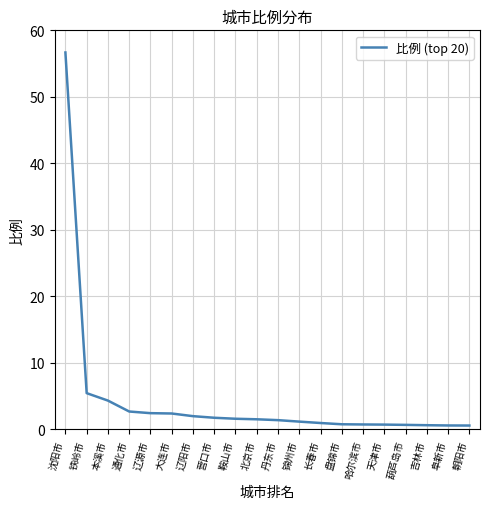

What is the ratio of the value at 通化市 to the value at 营口市?

1.5